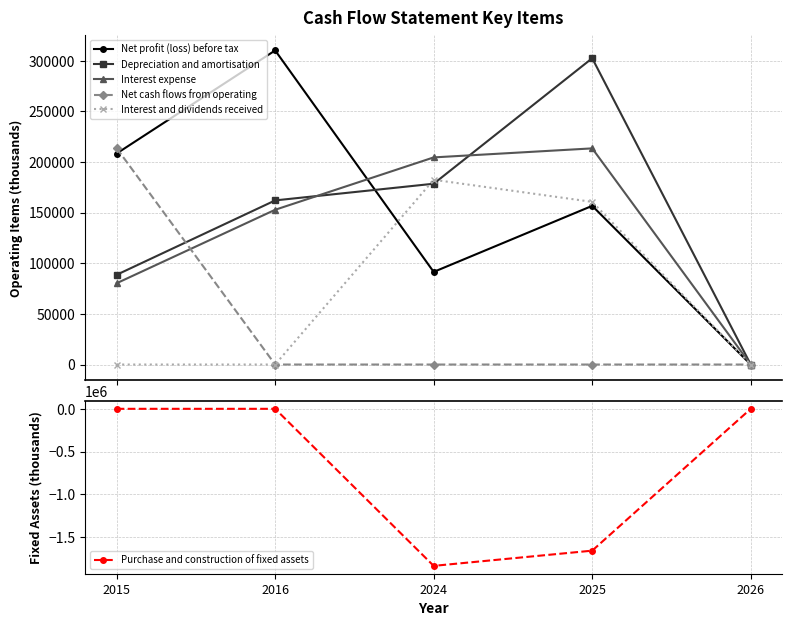

What is the sum of the Purchase and construction of fixed assets values at 2024 and 2015?

-1836960.0